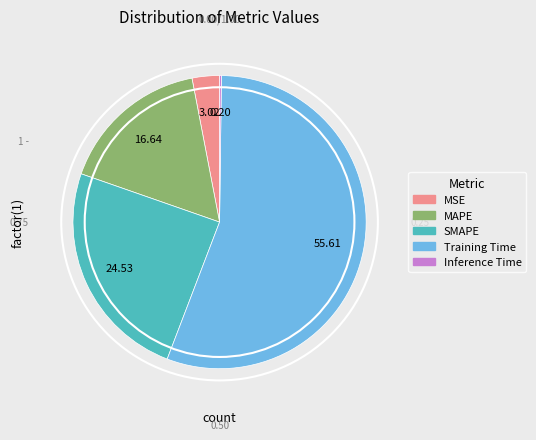

Does Training Time represent more than half of the total?

Yes